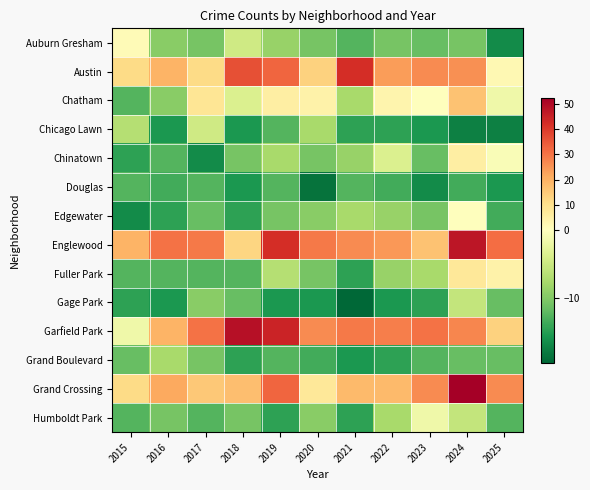

How many categories are shown in the chart?

11